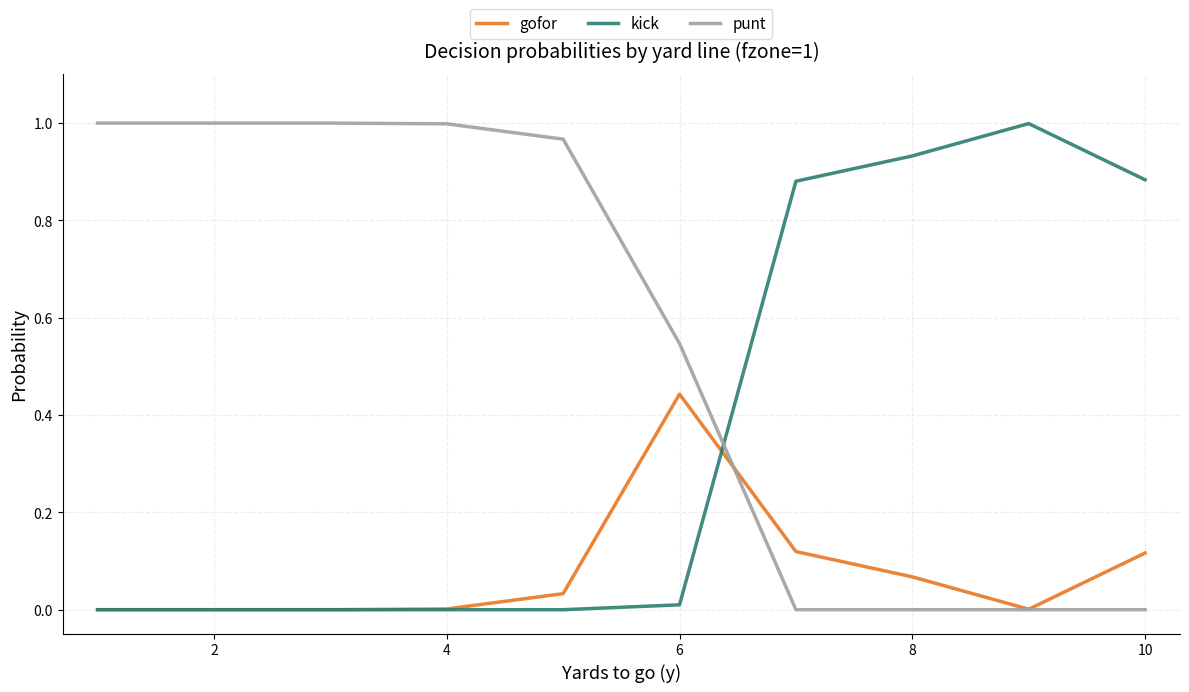

True or false: punt and kick intersect in this chart.

True